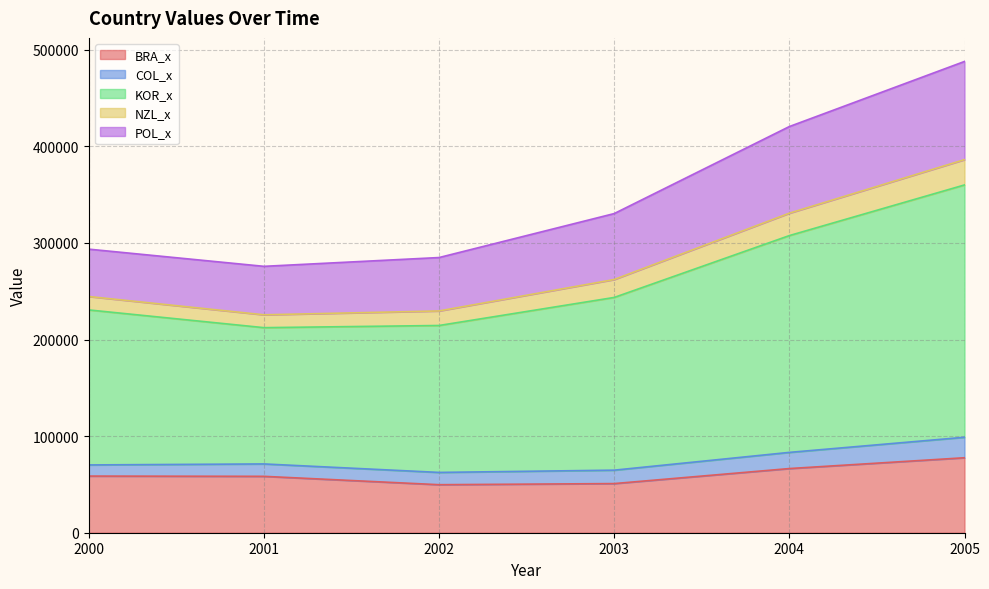

Rank the series at 2003 from lowest to highest value.

COL_x, NZL_x, BRA_x, POL_x, KOR_x